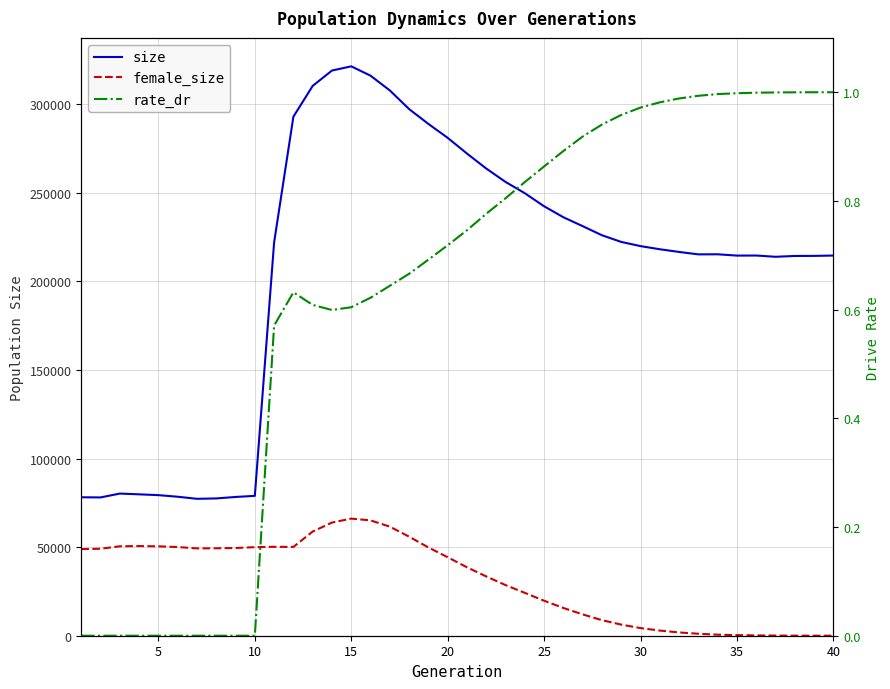

Which series changed the most between 10 and 19?

size